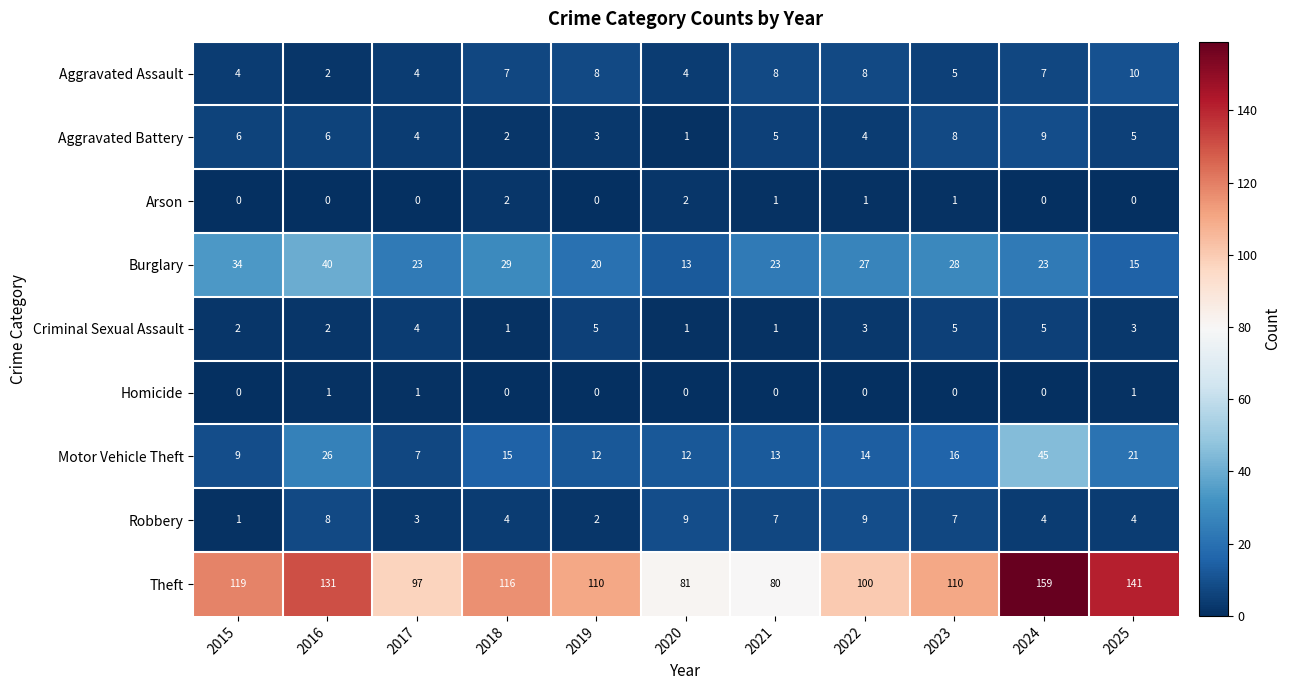

What is the difference between the highest and lowest values at 2017?

97